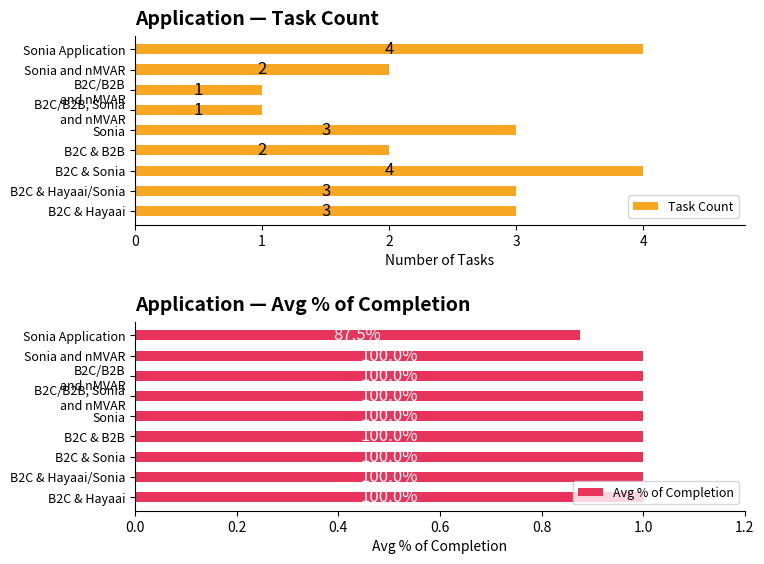

What value does the Task Count series have at B2C & Hayaai?

3